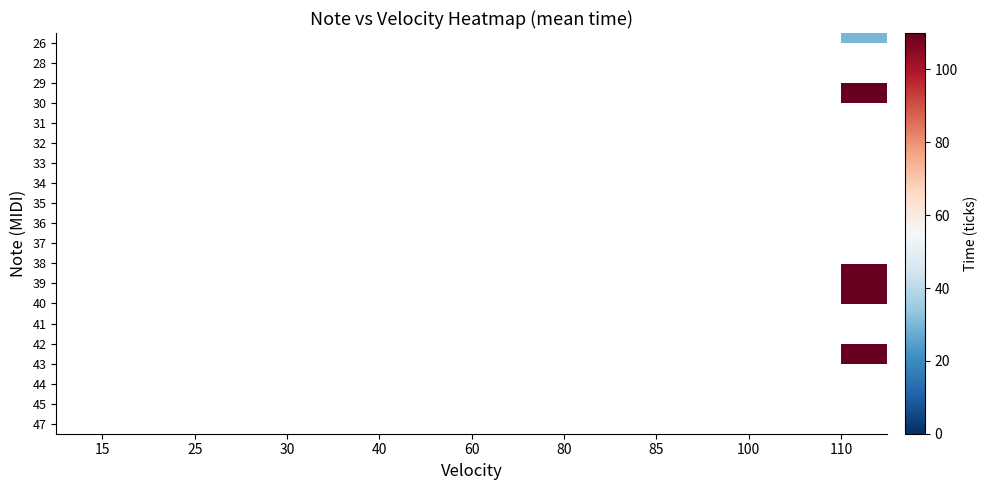

What is the maximum value shown in the chart?

110.0